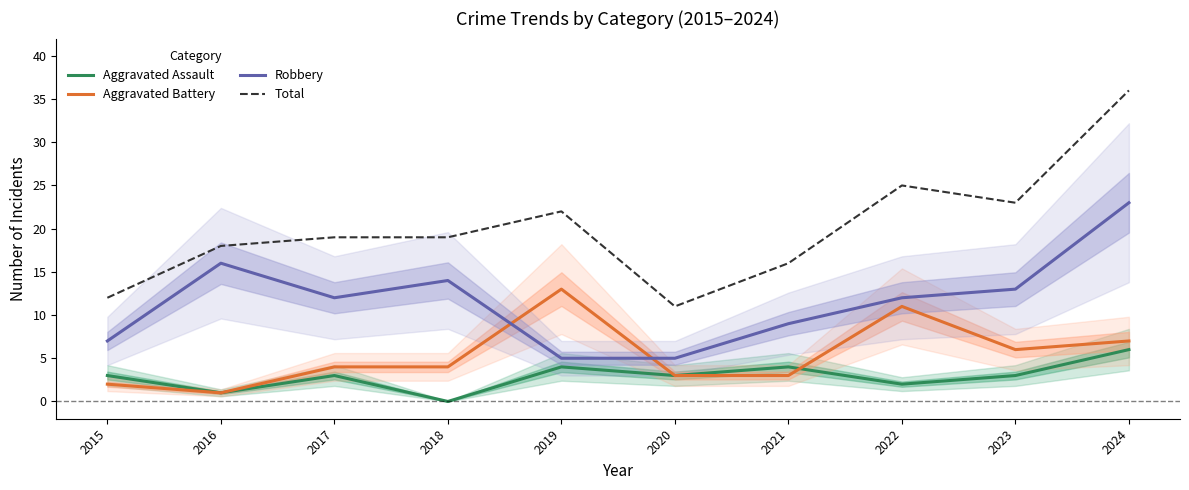

Is it true that Aggravated Assault equals 4 at 2019?

True